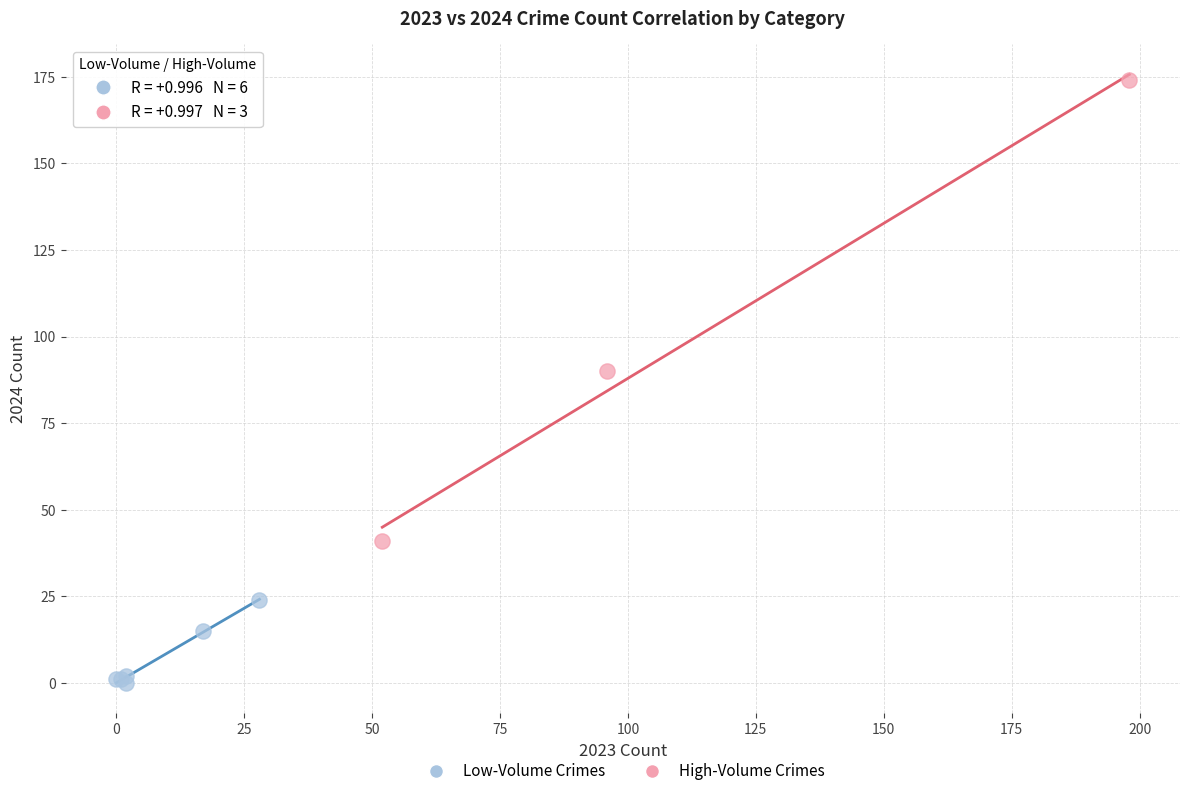

What are all the series names shown in the legend?

Low-Volume Crimes, High-Volume Crimes